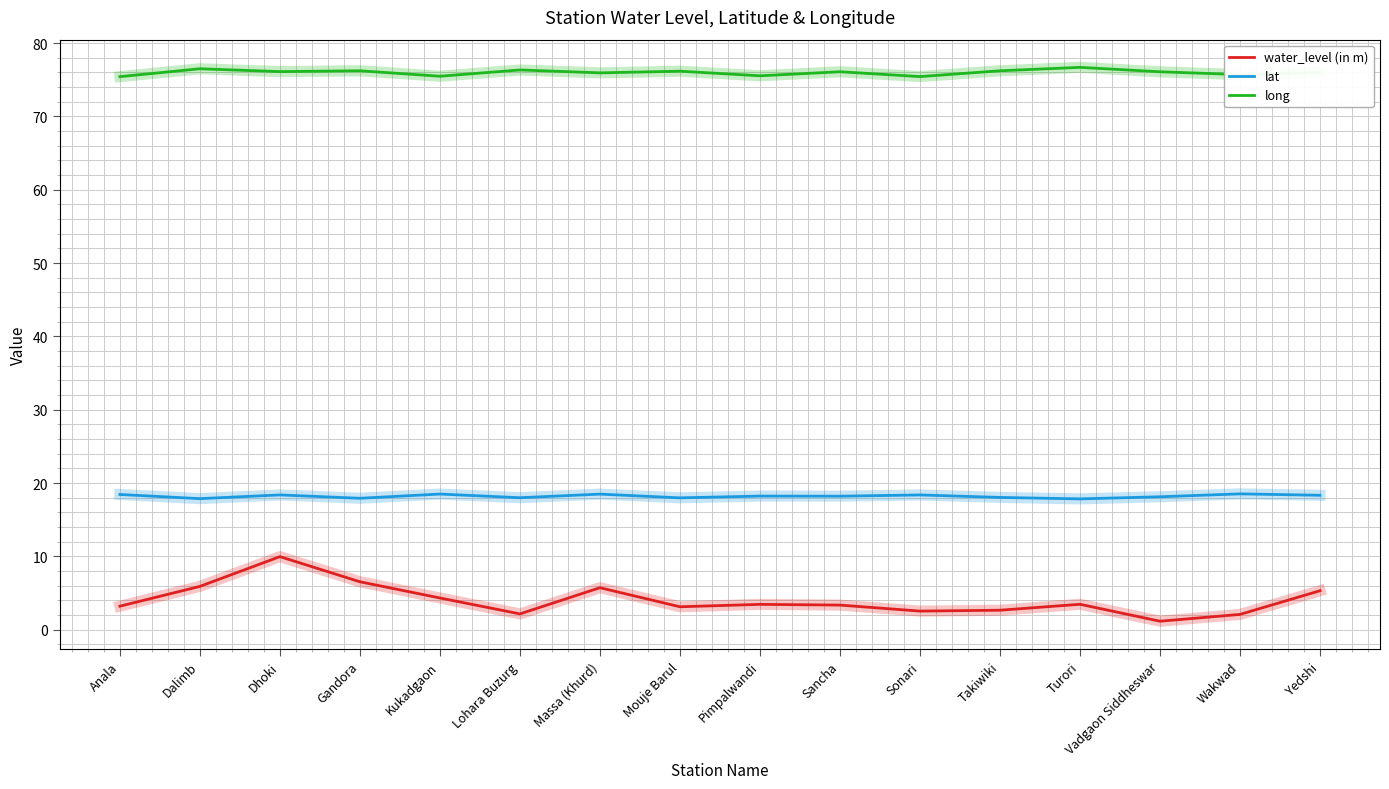

Does the chart display data point markers on the line(s)?

No